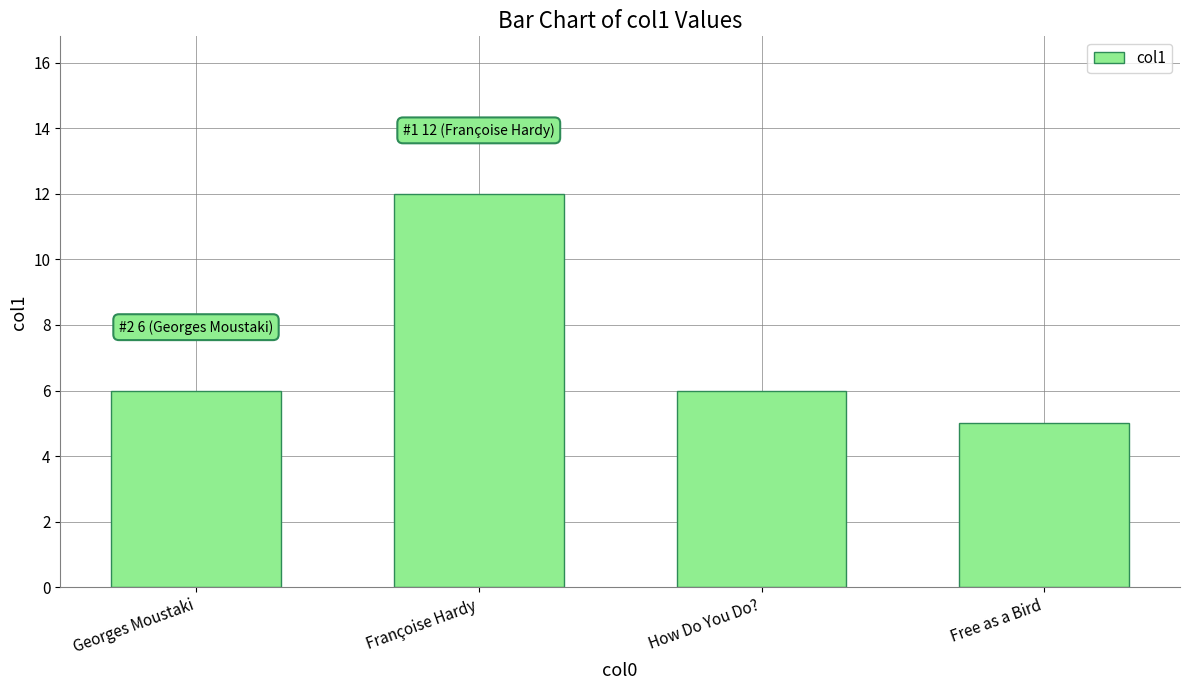

True or false: the data shows 12 at Françoise Hardy.

True